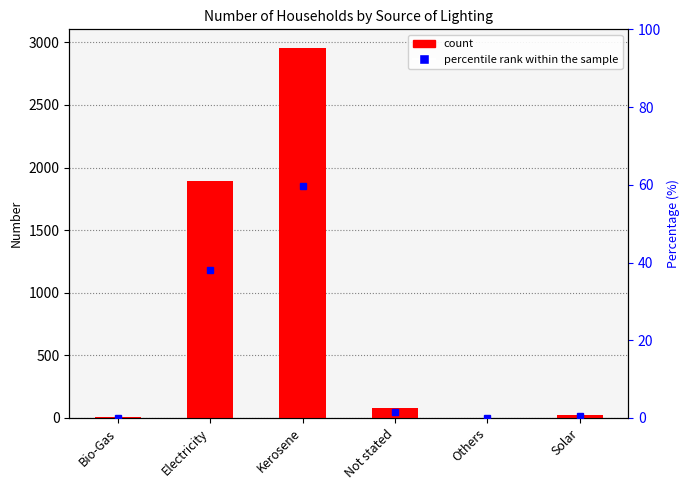

What is the minimum value shown in the chart?

1